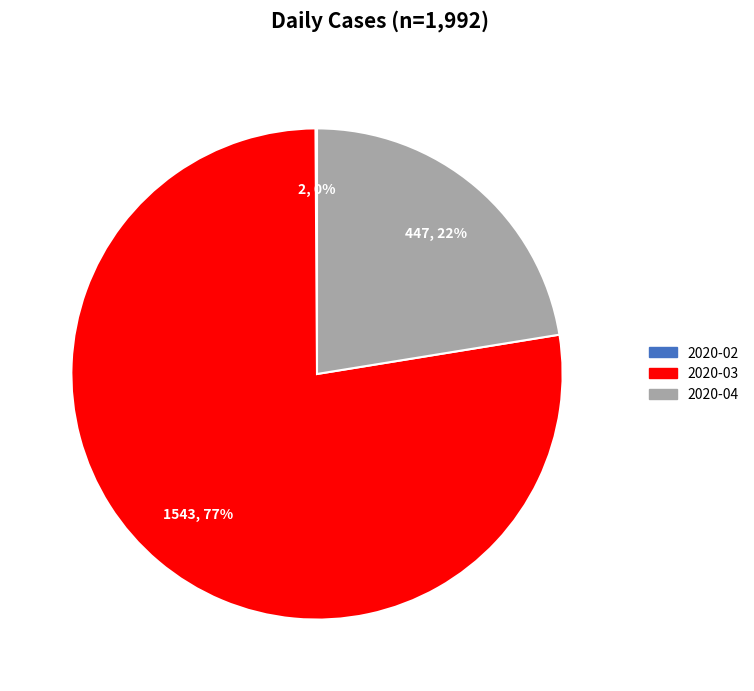

Does any single category account for the majority?

Yes